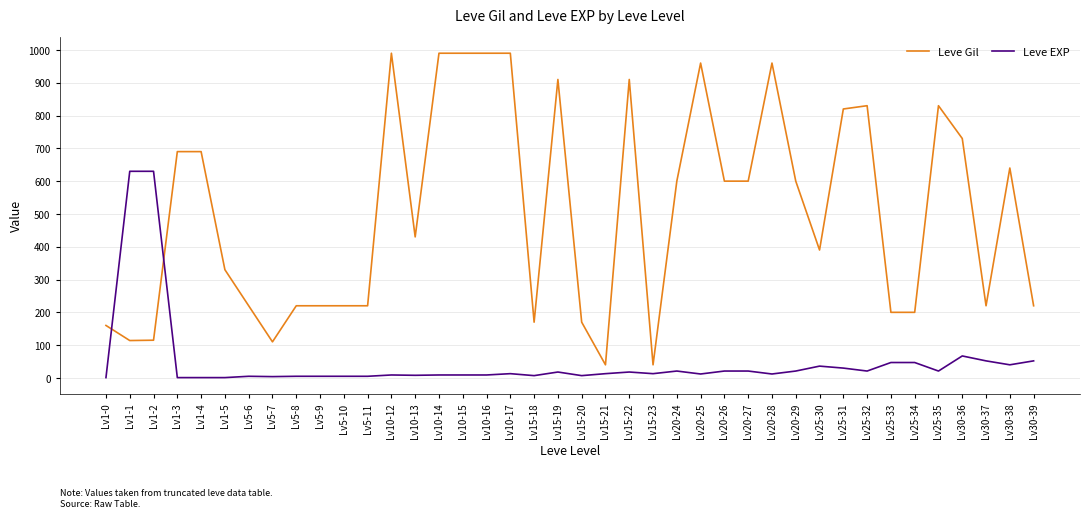

Does the chart display data point markers on the line(s)?

No